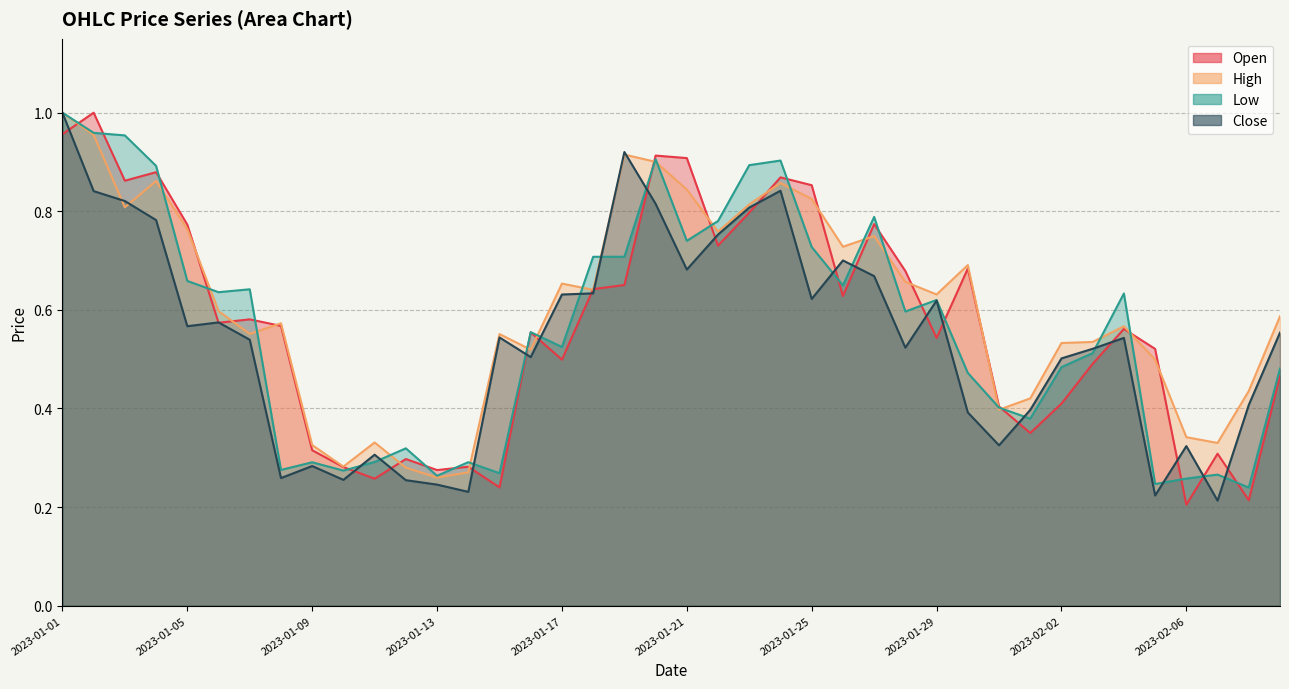

Is it true that Close equals 0.3 at 2023-01-12?

True